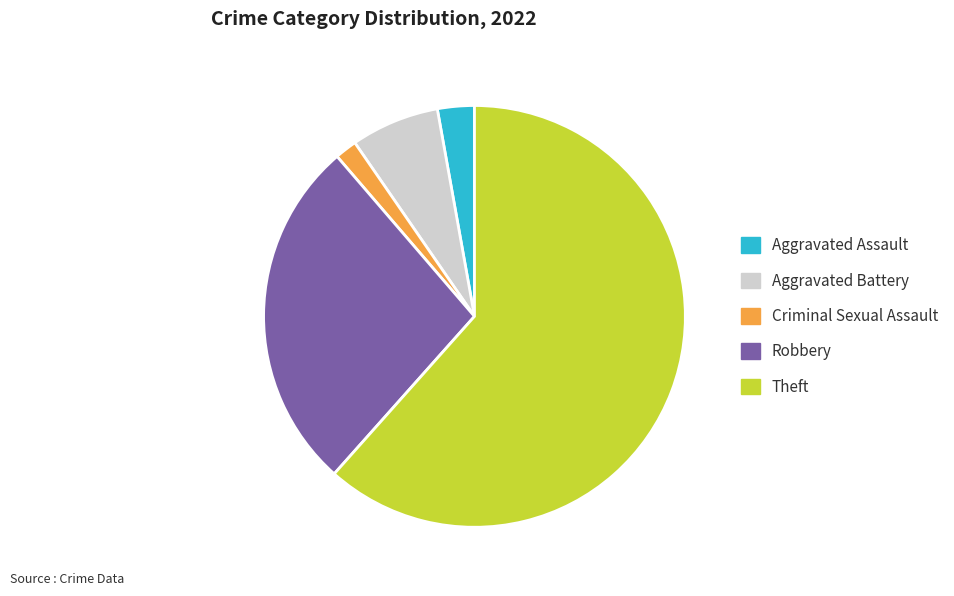

What is the majority slice?

Theft